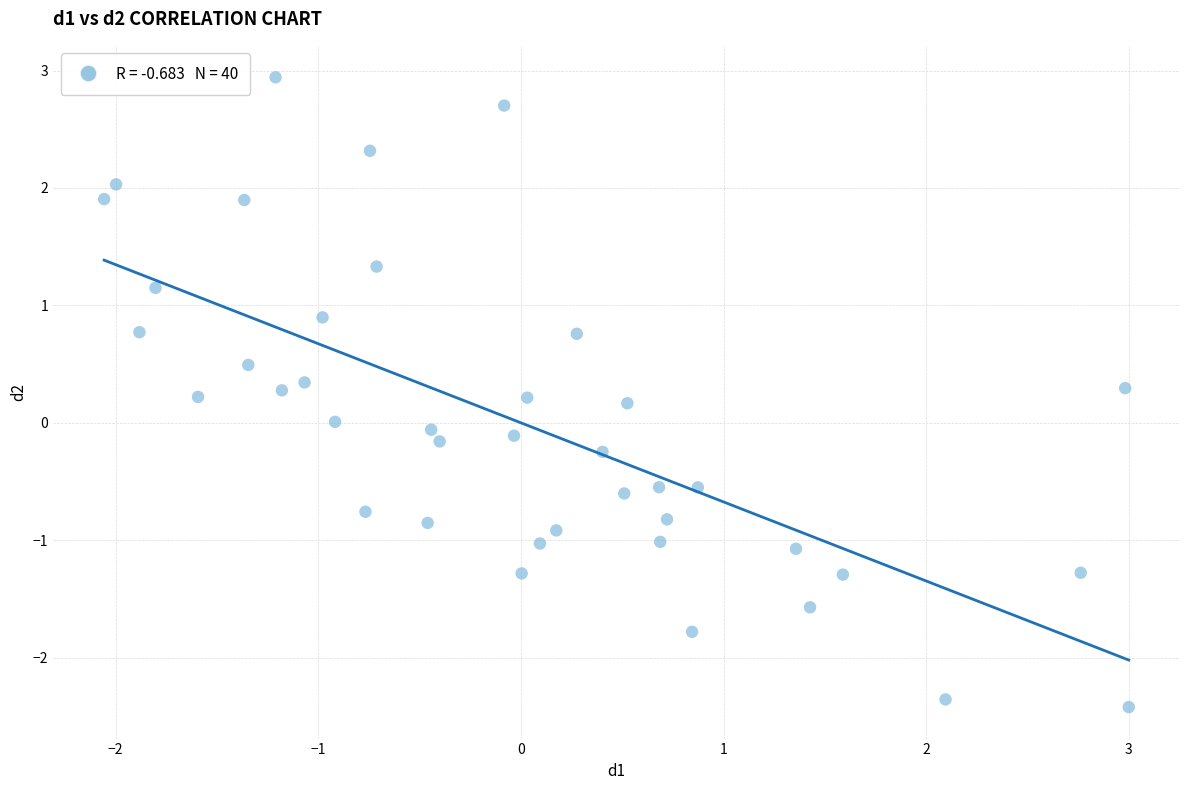

What is the range of X values (max minus min)?

5.1